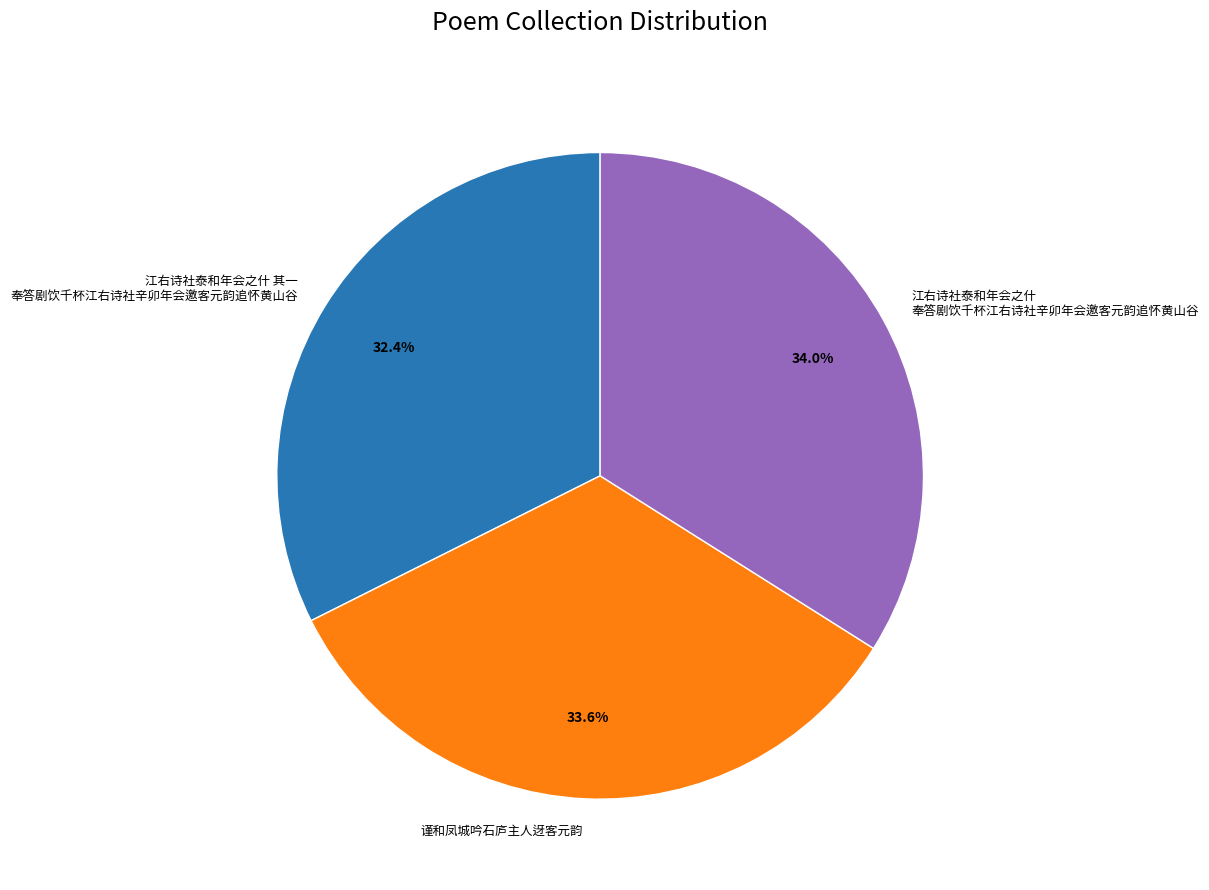

Which slice is the smallest?

江右诗社泰和年会之什 其一 奉答剧饮千杯江右诗社辛卯年会邀客元韵追怀黄山谷